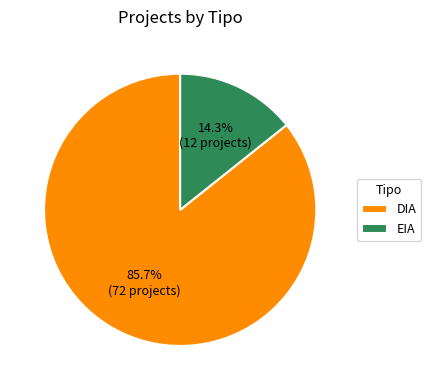

Which has a higher value, EIA or DIA?

DIA